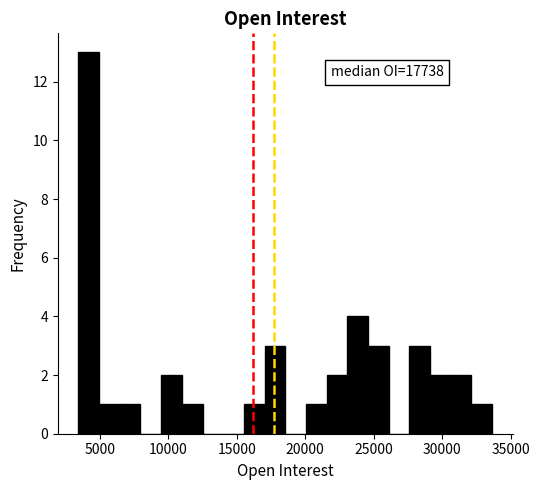

Around what value on the x-axis is the tallest bar? Give the approximate position of its centre, as read against the axis.

4000